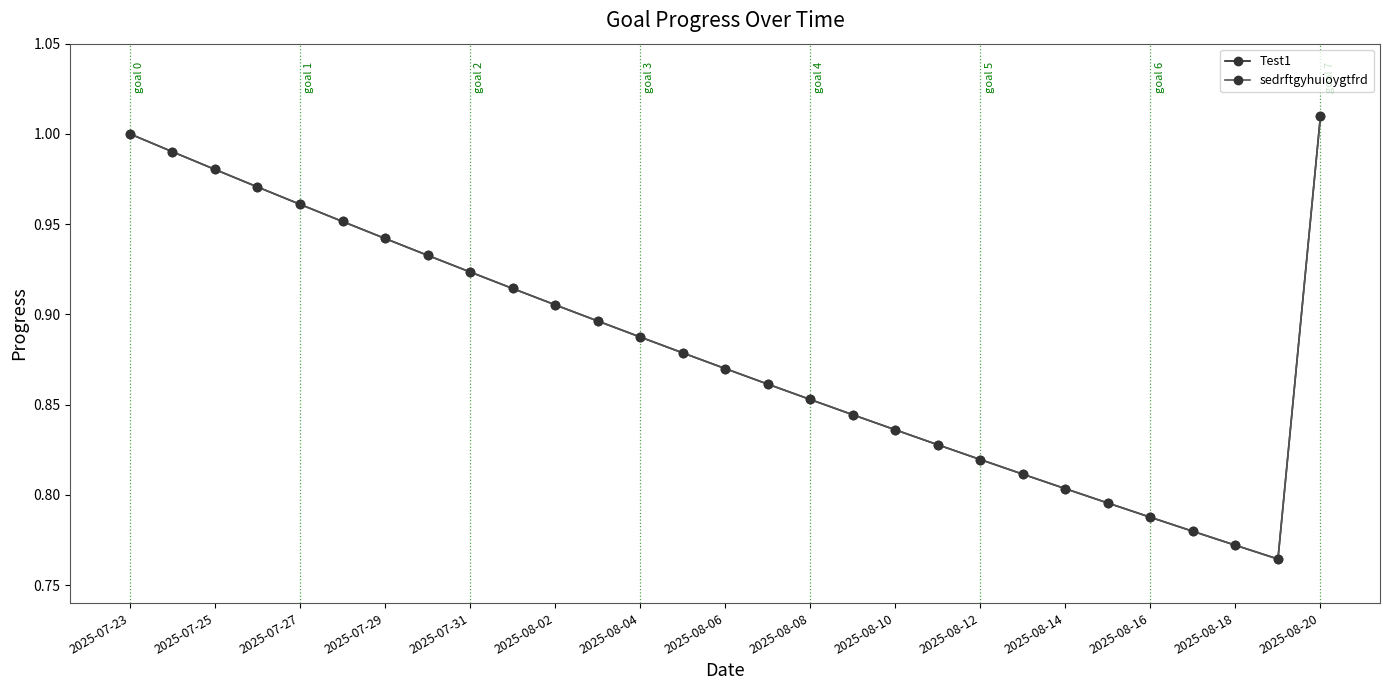

Does the chart have visible grid lines?

No